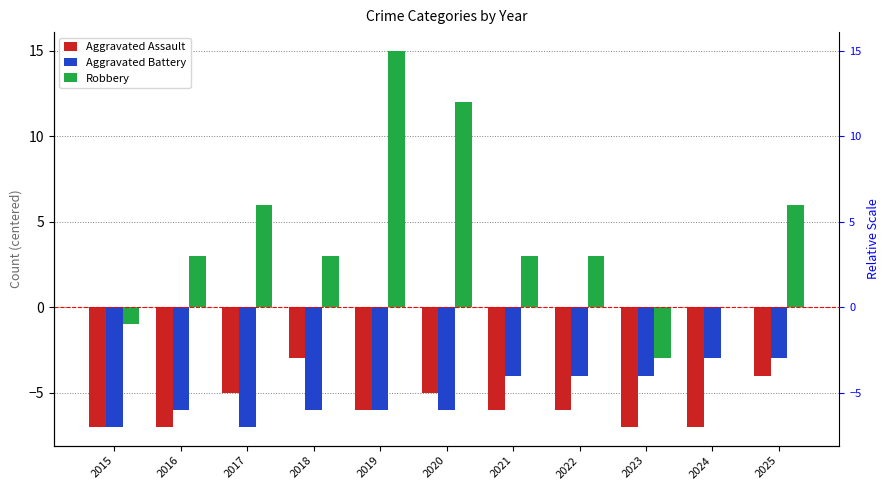

Is it true that Aggravated Assault equals -6 at 2022?

True